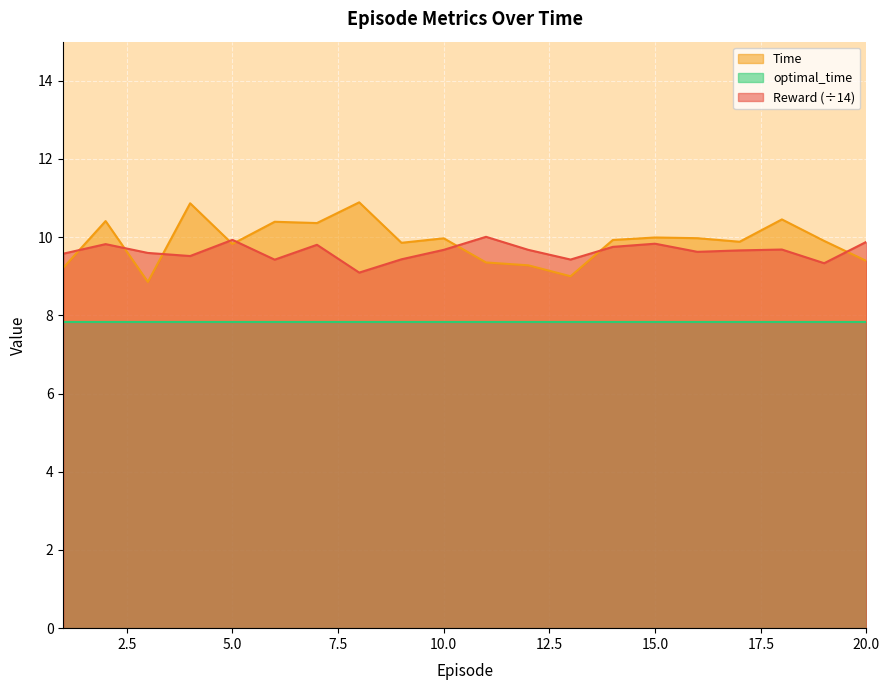

The value of Time at 18 is 10.5. True or false?

True